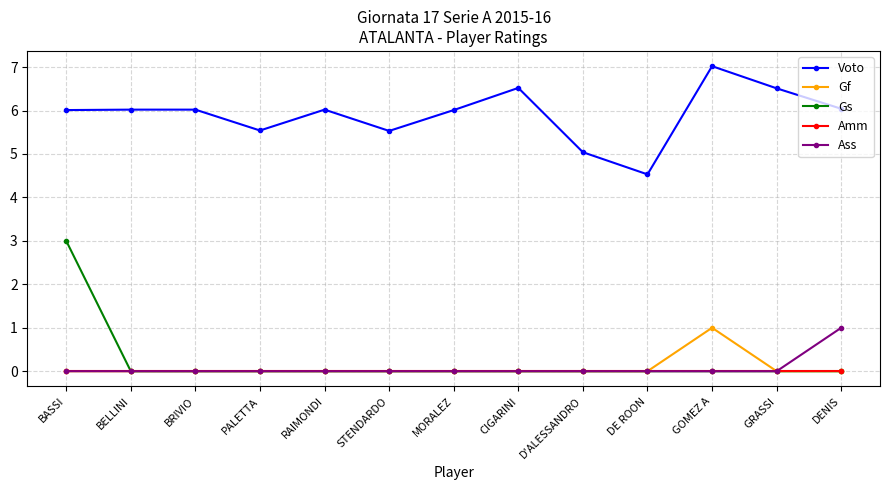

Which series has the widest spread of values?

Gs